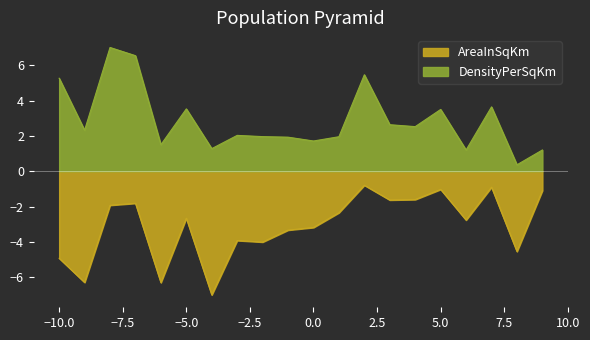

How many data points in AreaInSqKm are above -2?

8